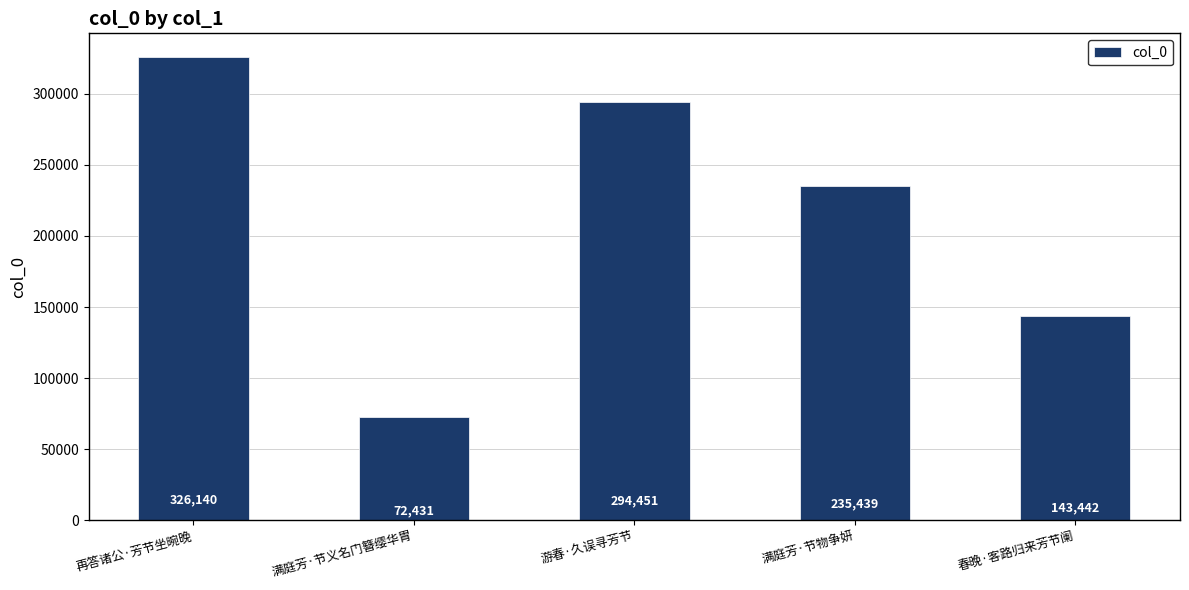

Does the chart contain any negative values?

No